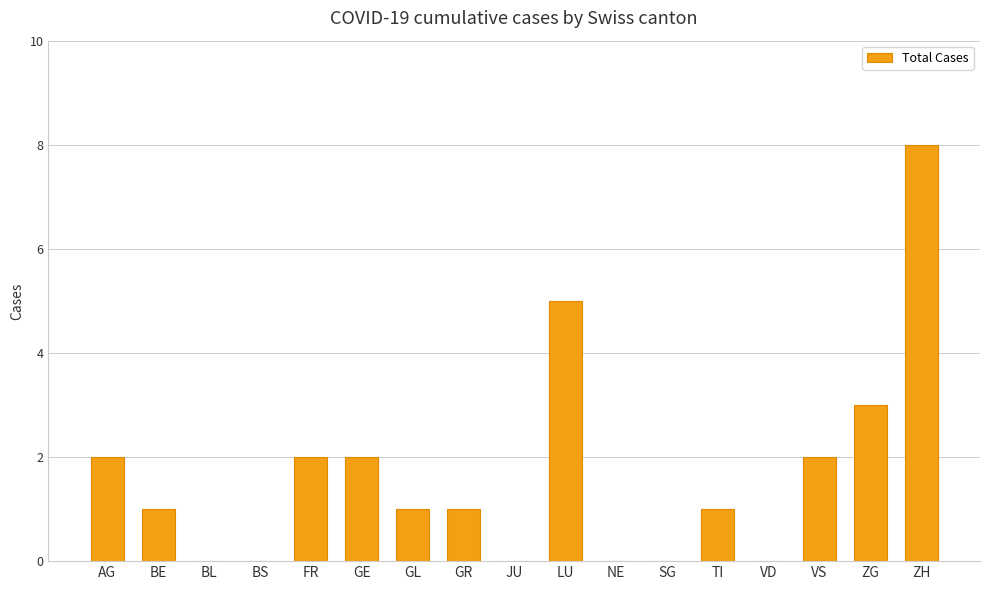

Count the number of data series in this chart.

1